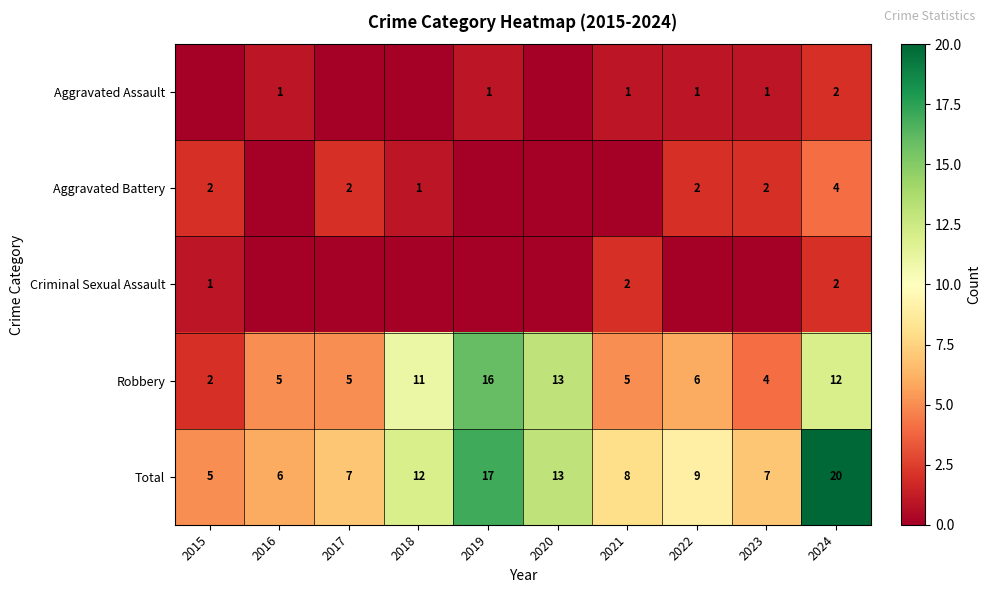

Is it true that Total equals 20 at 2020?

False